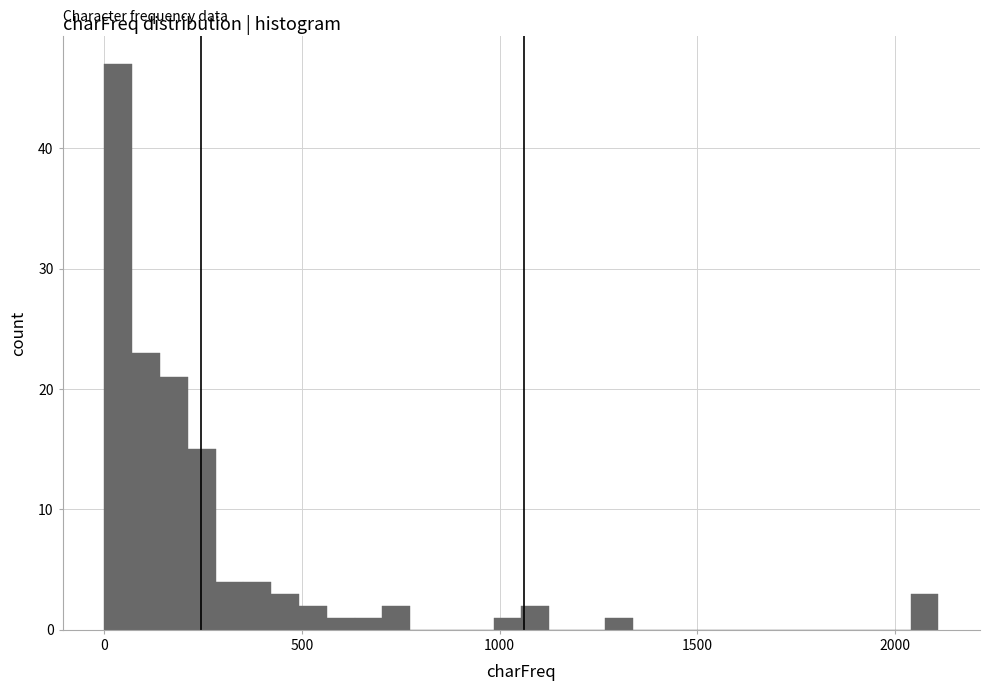

Read against the x-axis, roughly where is the centre of the tallest bar?

50